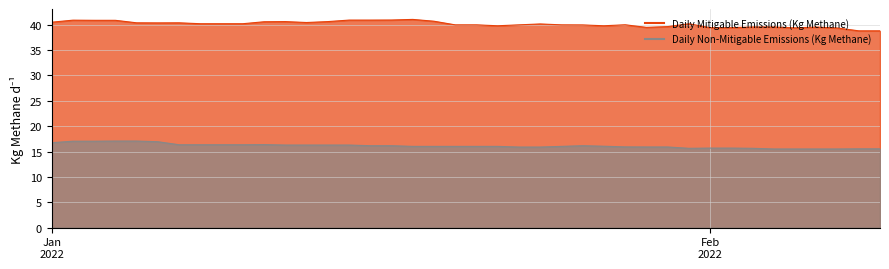

Count the number of categories in the chart.

40